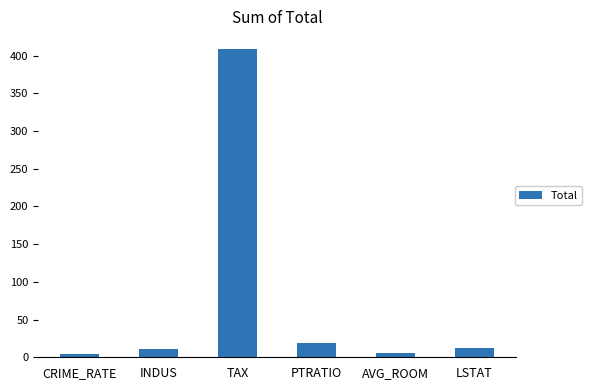

Is it true that the value at AVG_ROOM is 6.3?

True